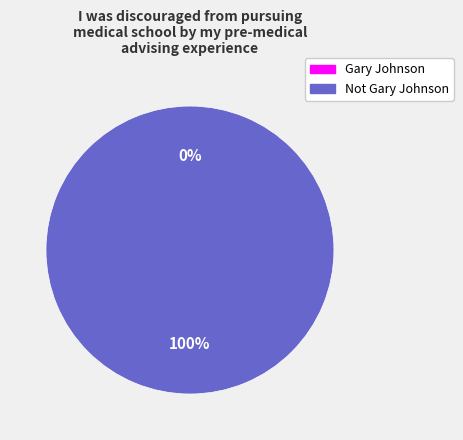

Between Gary Johnson and Not Gary Johnson, which is larger?

Not Gary Johnson